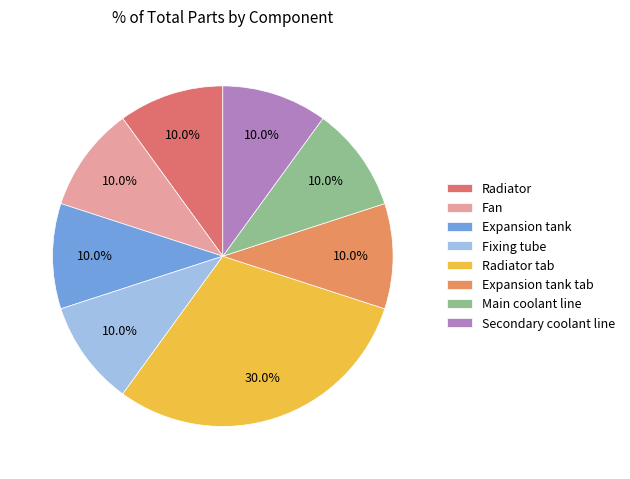

What percentage is the Main coolant line slice, to the nearest percent?

10%